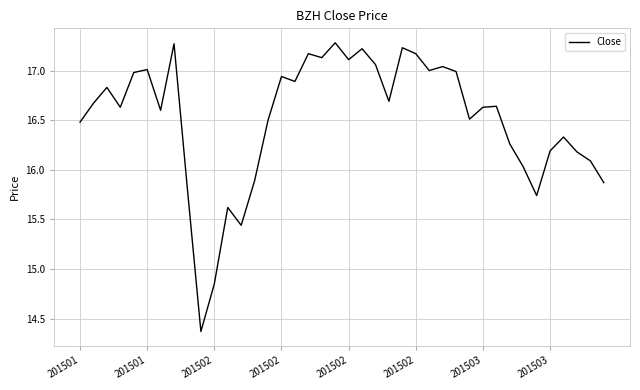

What is the maximum value shown in the chart?

17.3